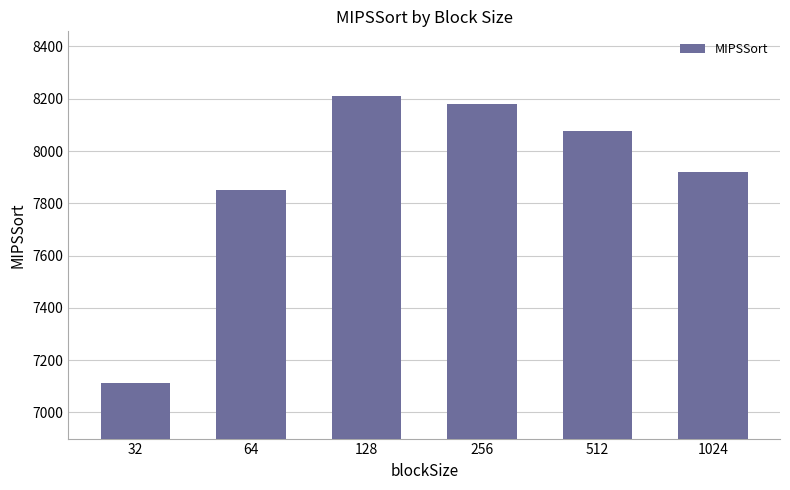

Which has a higher value, 32 or 128?

128